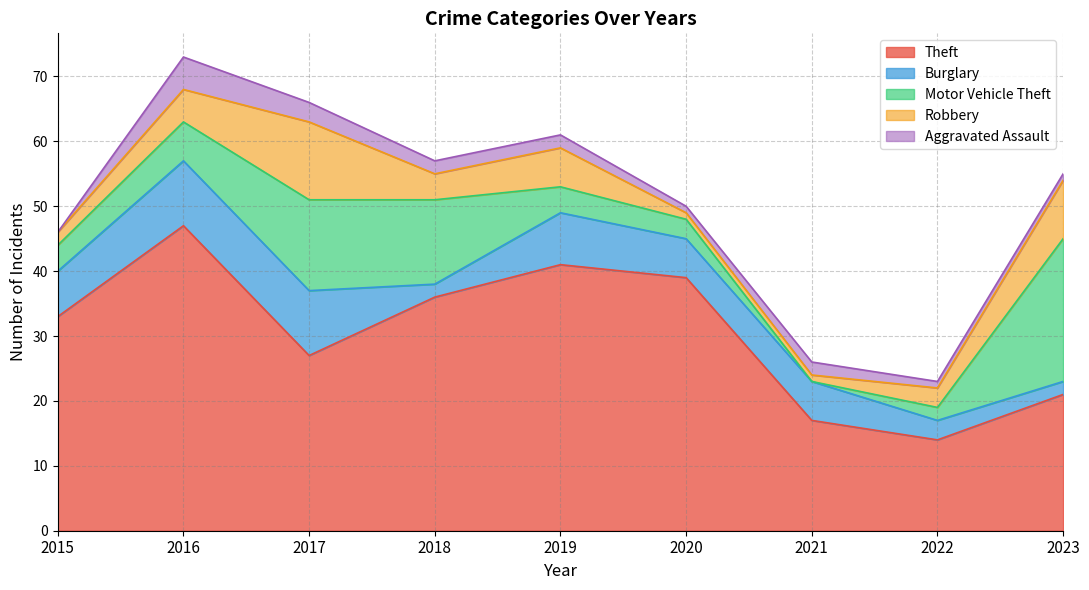

How many data points does each series have?

9